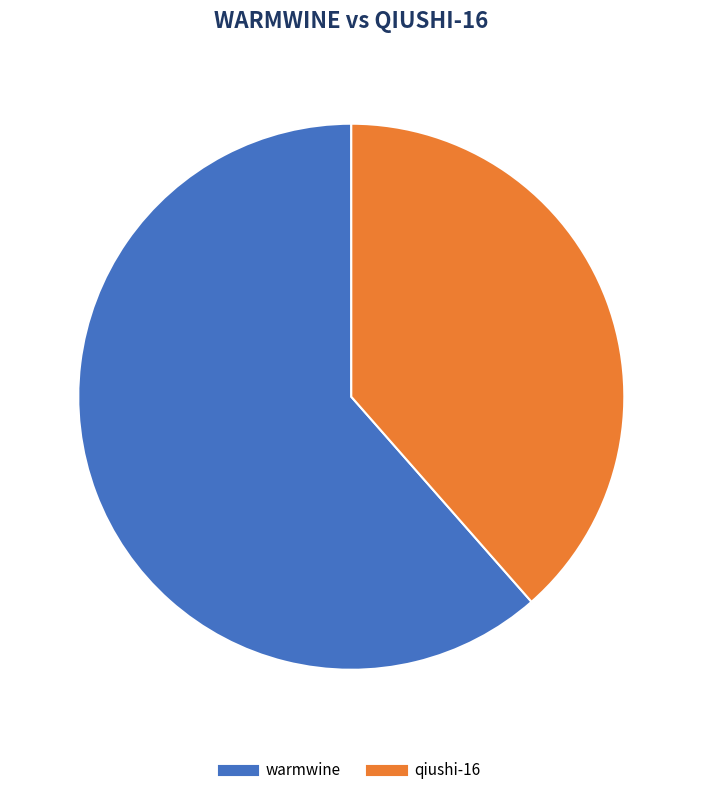

Between warmwine and qiushi-16, which is larger?

warmwine